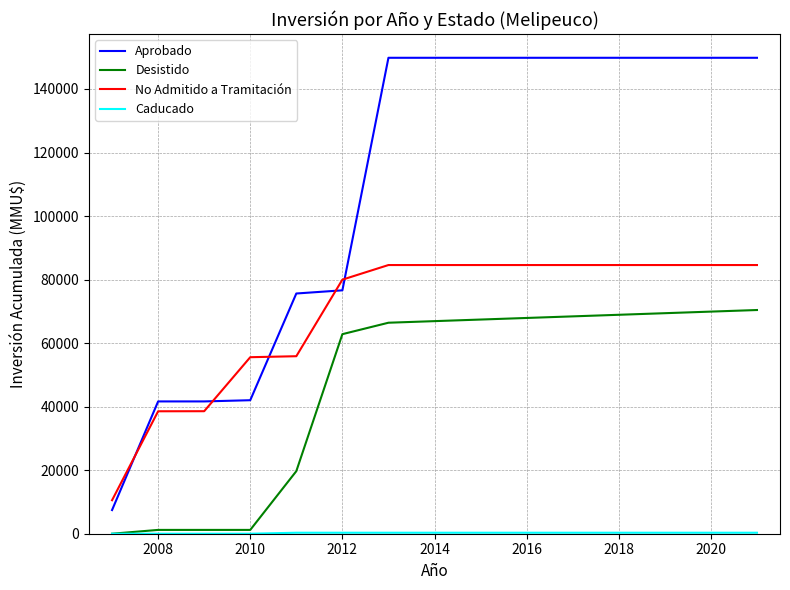

True or false: Desistido and No Admitido a Tramitación intersect in this chart.

False